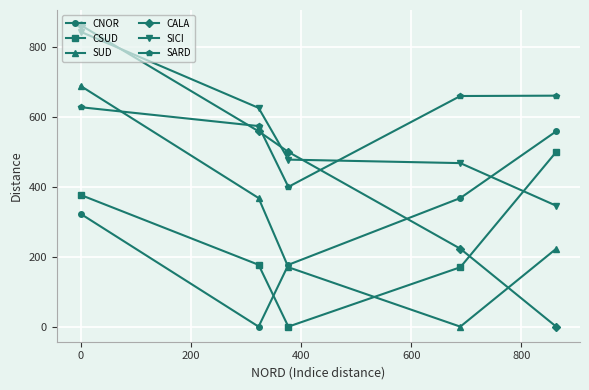

True or false: SARD has more than 2 points higher than both neighbors.

False